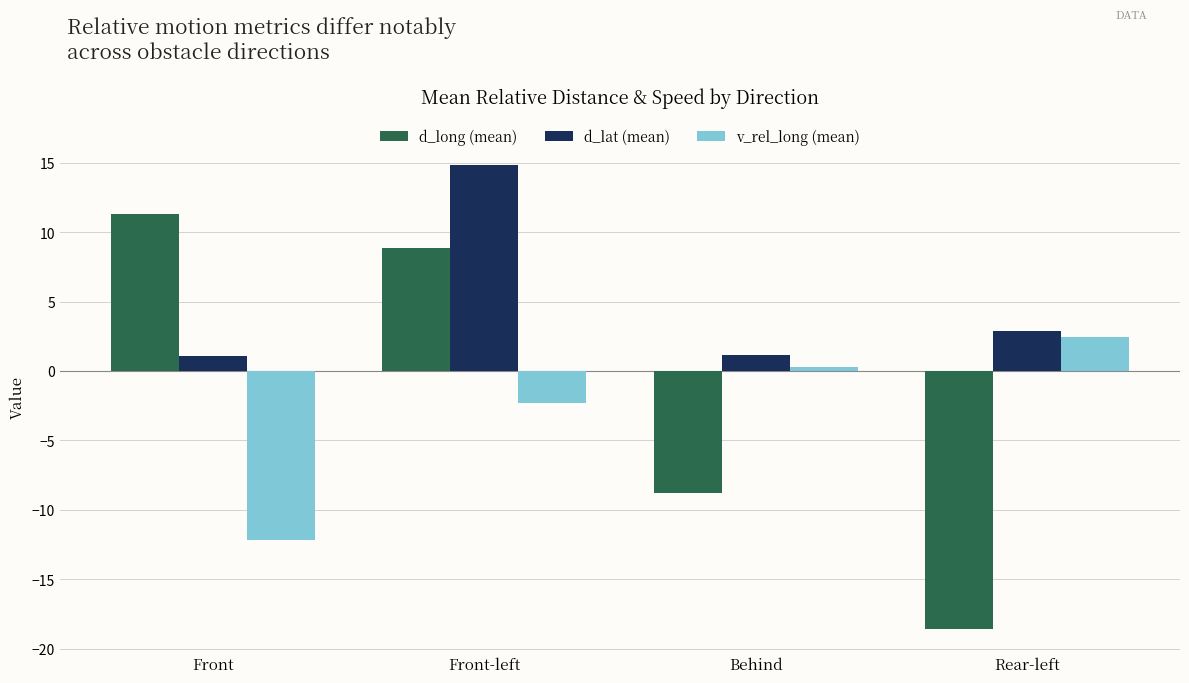

Where is v_rel_long (mean) nearest to the value -4?

Front-left